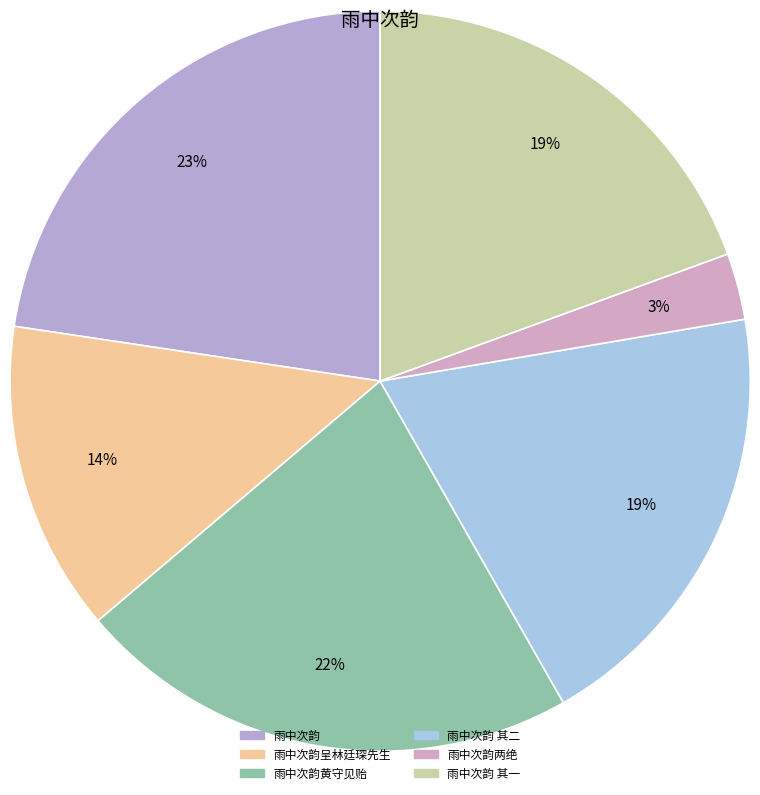

To the nearest percent, what is the combined percentage of 雨中次韵呈林廷琛先生 and 雨中次韵?

36%